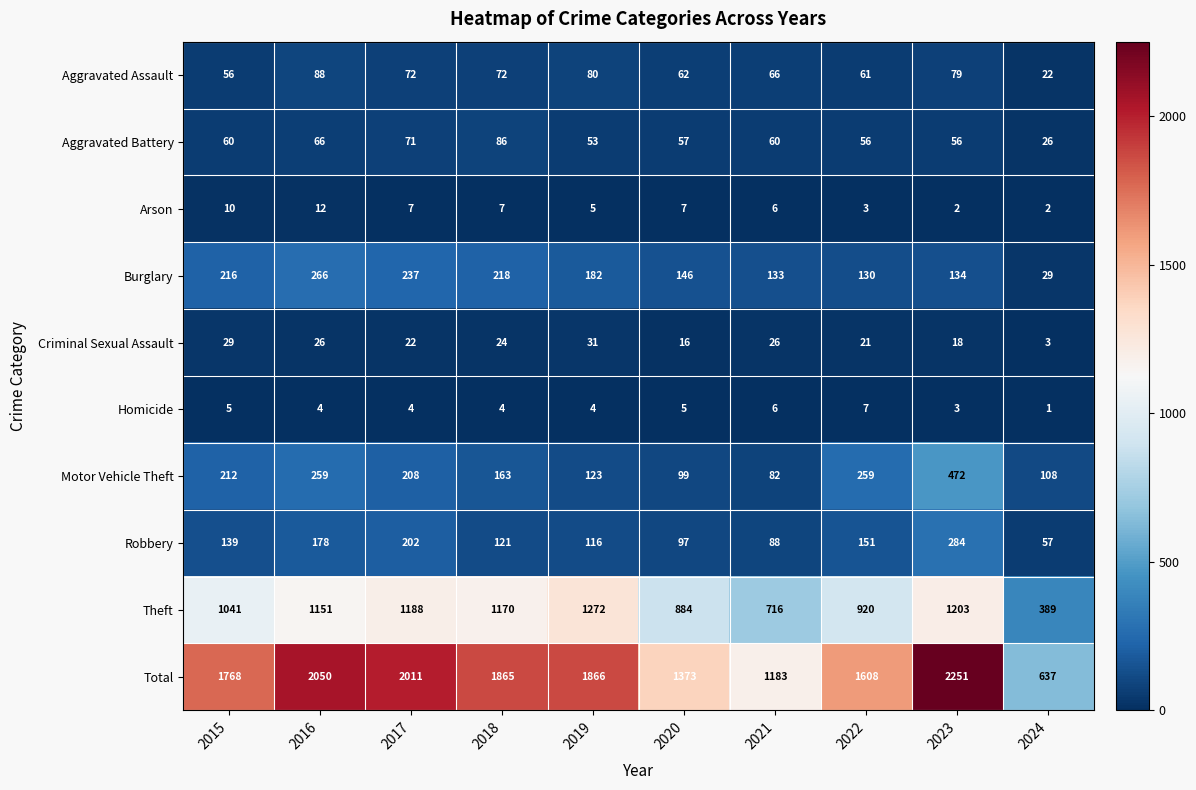

What is the difference between the Aggravated Battery values at 2021 and 2019?

7